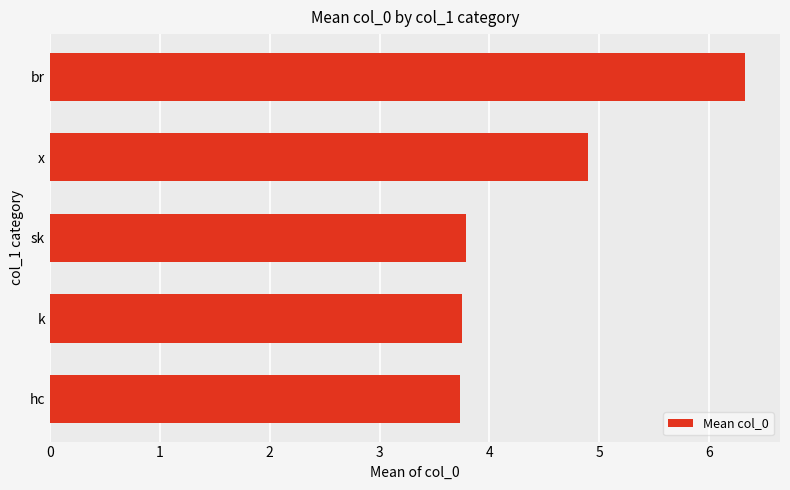

What is the ratio of the value at hc to the value at k?

1.0